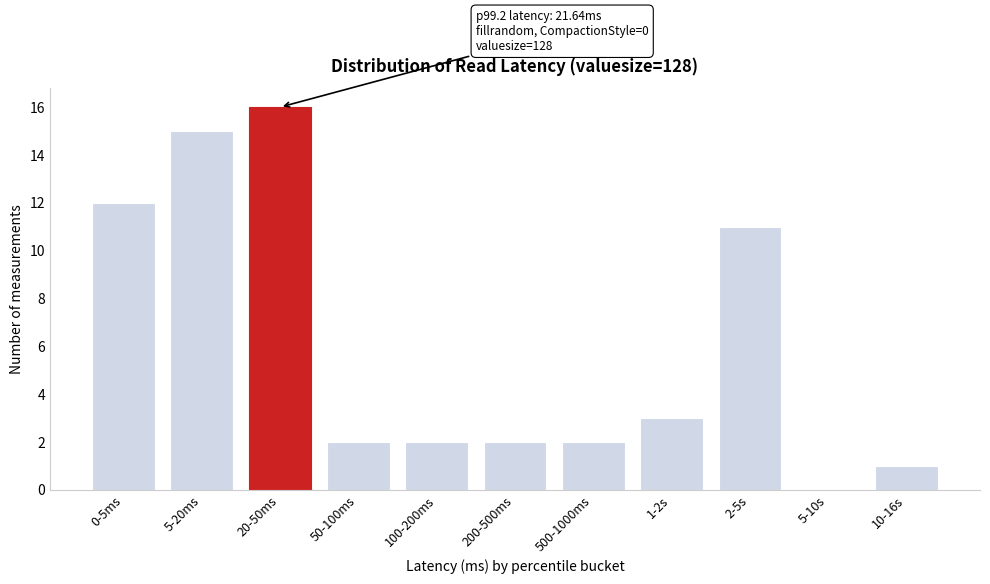

Reading right to left, extract all data points from this chart.

10-16s=1	5-10s=0	2-5s=11	1-2s=3	500-1000ms=2	200-500ms=2	100-200ms=2	50-100ms=2	20-50ms=16	5-20ms=15	0-5ms=12